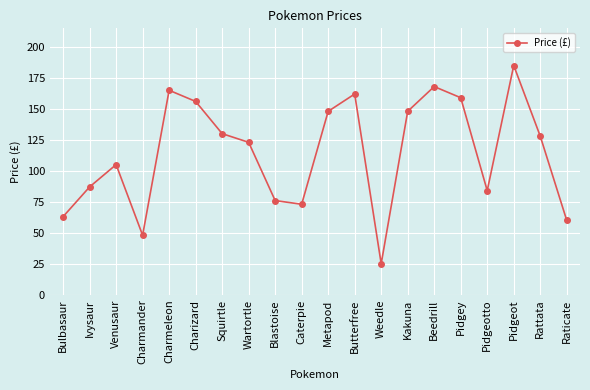

How many interior local valleys (lower than both neighbors) does the data have?

4